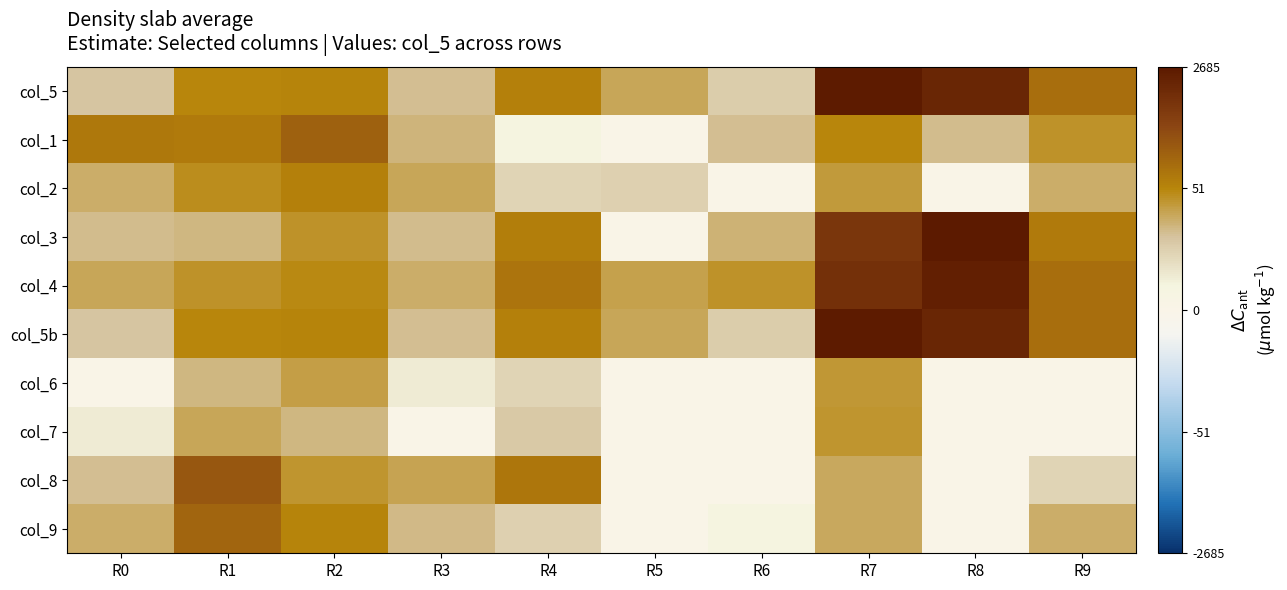

Rank the series by their maximum value, from lowest to highest.

col_6, col_7, col_2, col_9, col_1, col_8, col_4, col_5, col_5b, col_3